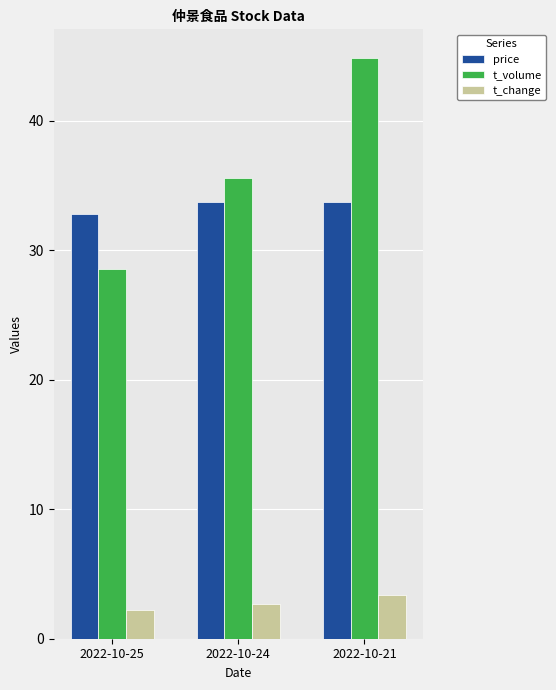

What is the highest value of the t_volume series?

44.8